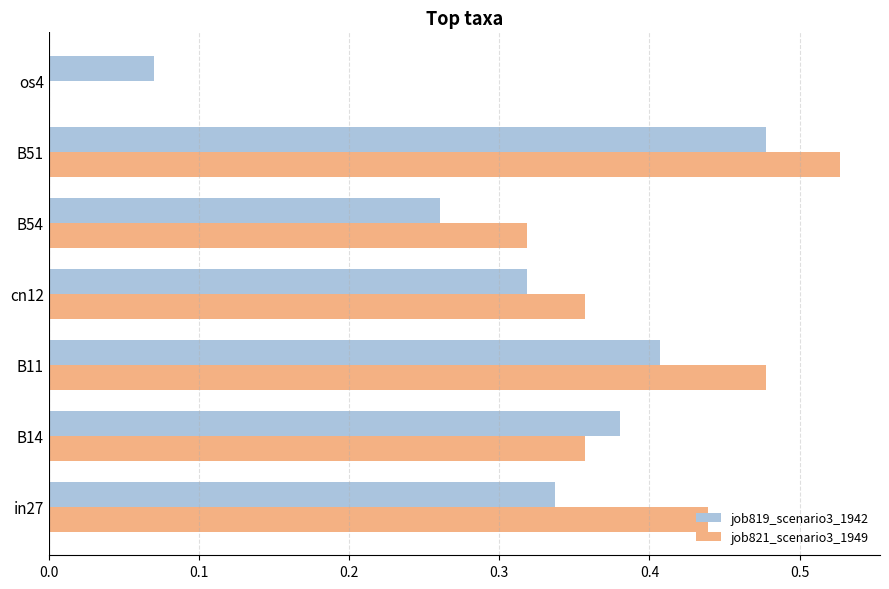

Which series has the widest spread of values?

job821_scenario3_1949